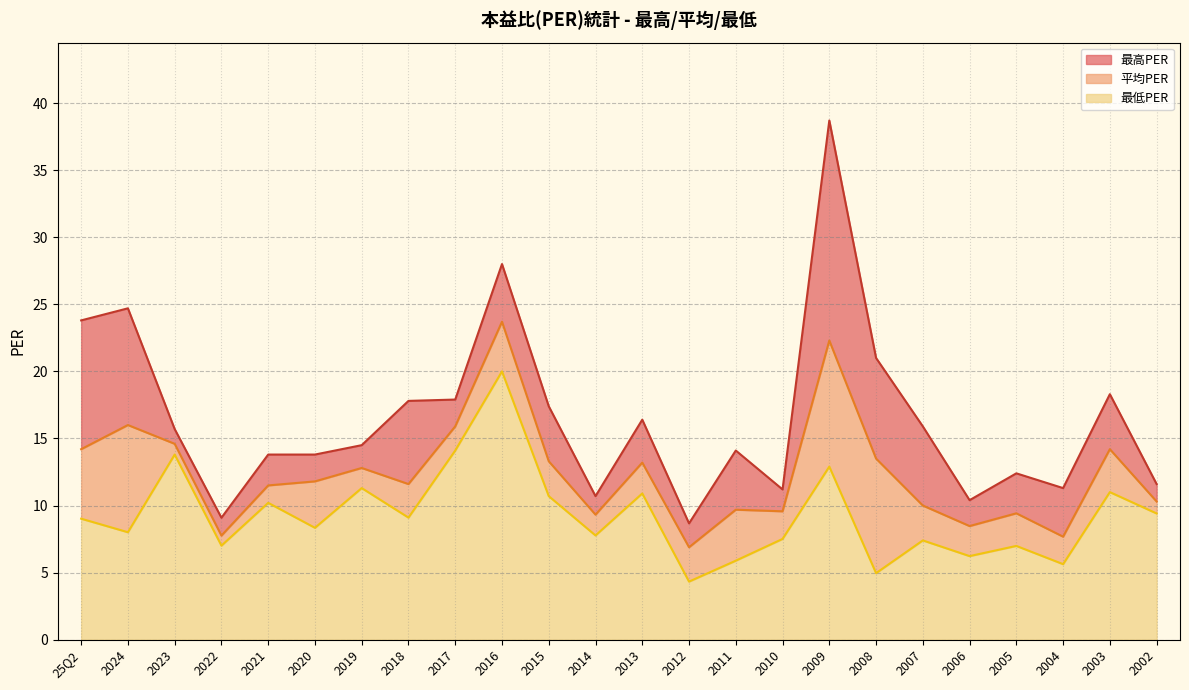

Rank the series by their maximum value, from lowest to highest.

最低PER, 平均PER, 最高PER